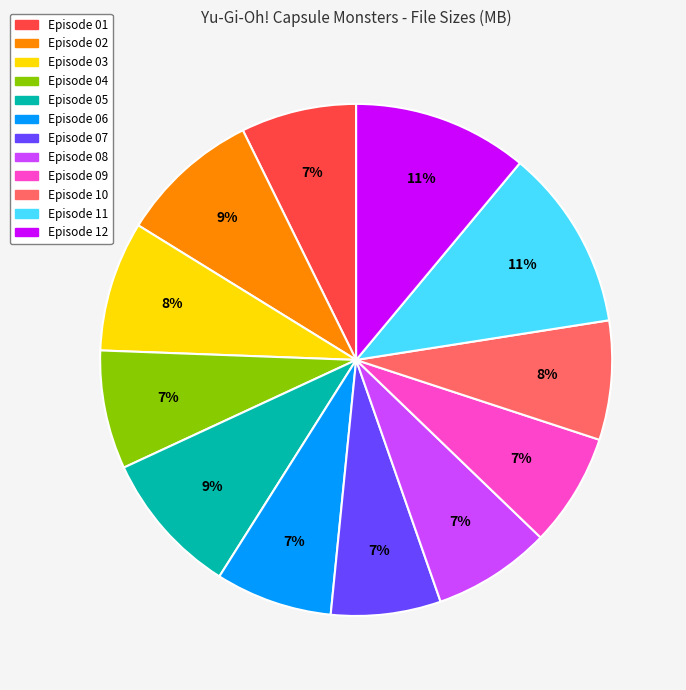

To the nearest percent, what is the difference between the Episode 04 and Episode 11 slice percentages?

4%